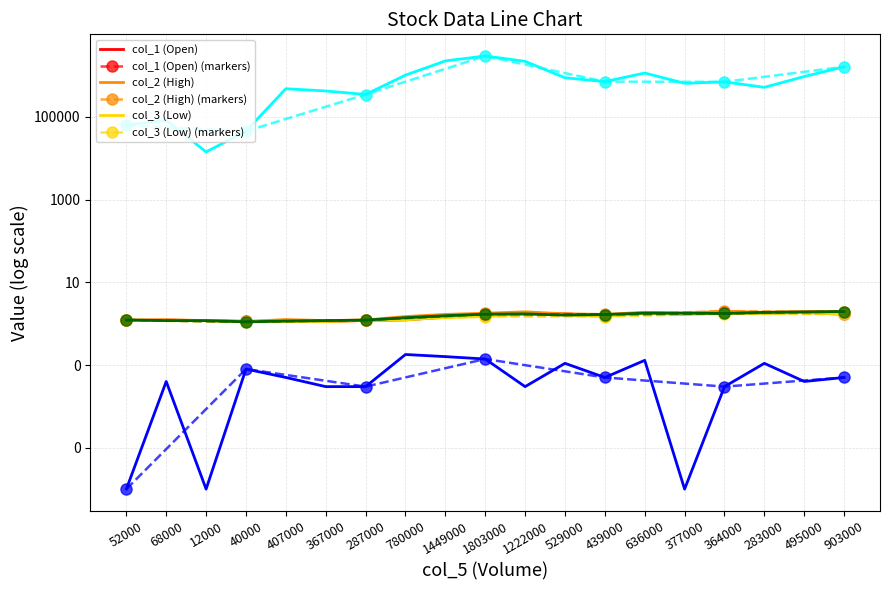

True or false: col_3 (Low) has a value of 2.5 at 1222000.

False